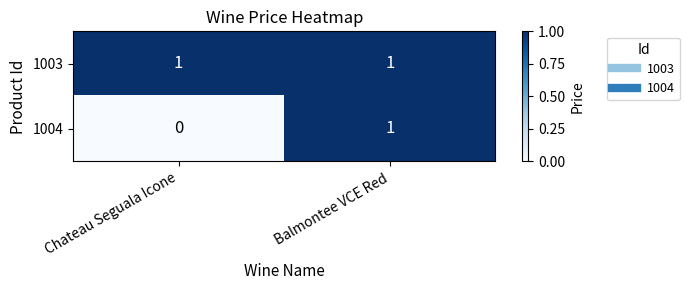

Reading left to right, what are all the values shown in this chart?

1003: 1	1
1004: 0	1